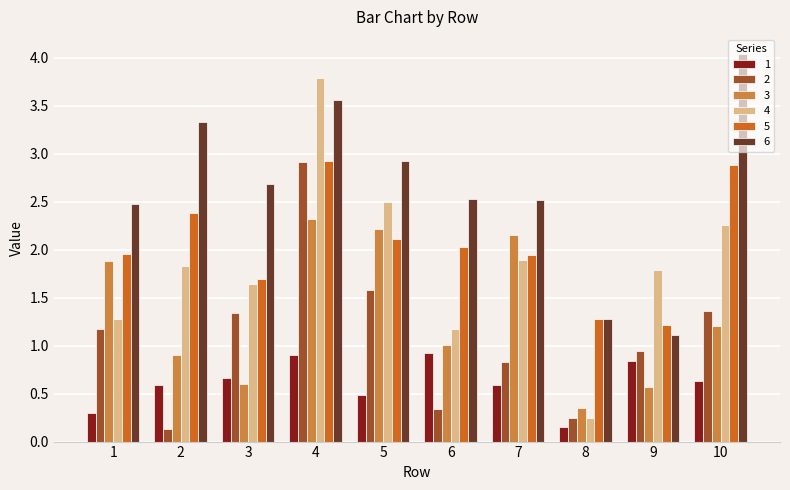

What is the total value across all series at 3?

8.6